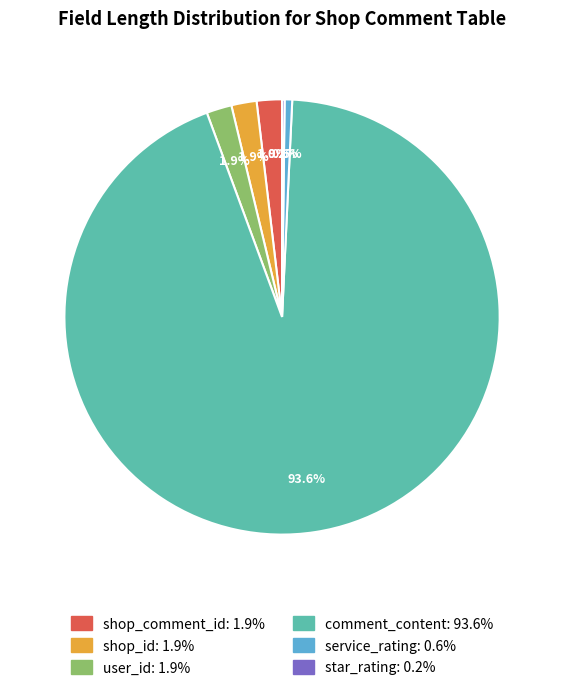

To the nearest percent, what percentage of the pie is service_rating?

1%